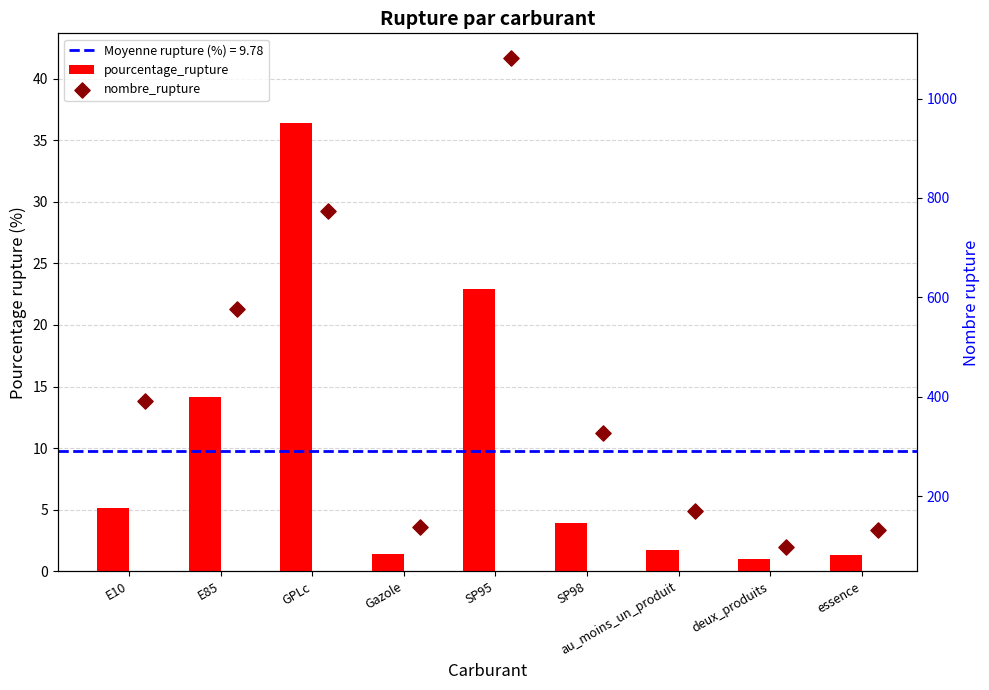

Which series has the largest Y range (max minus min)?

nombre_rupture